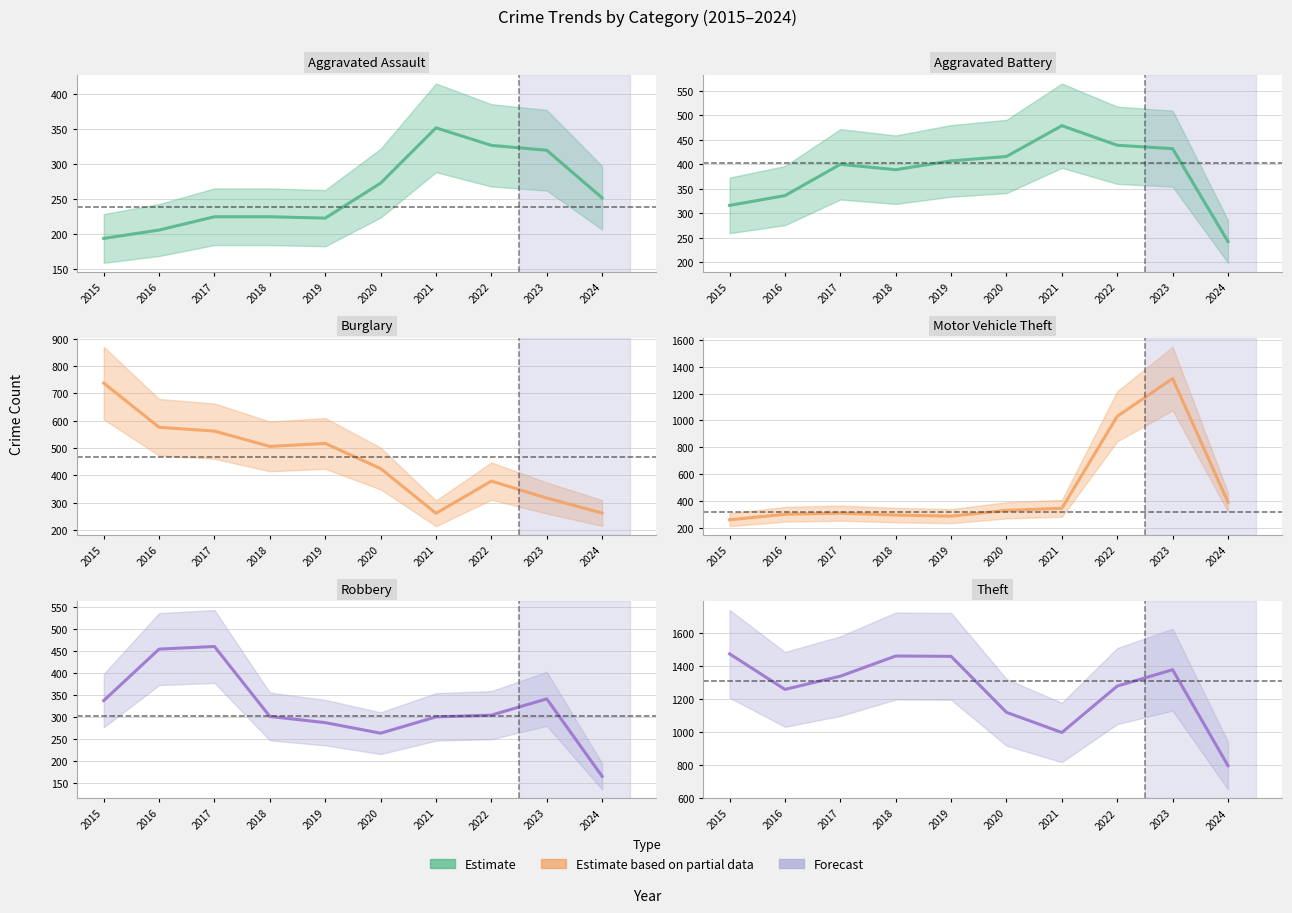

What is the value of the Aggravated Battery point at the 3rd from the left?

400